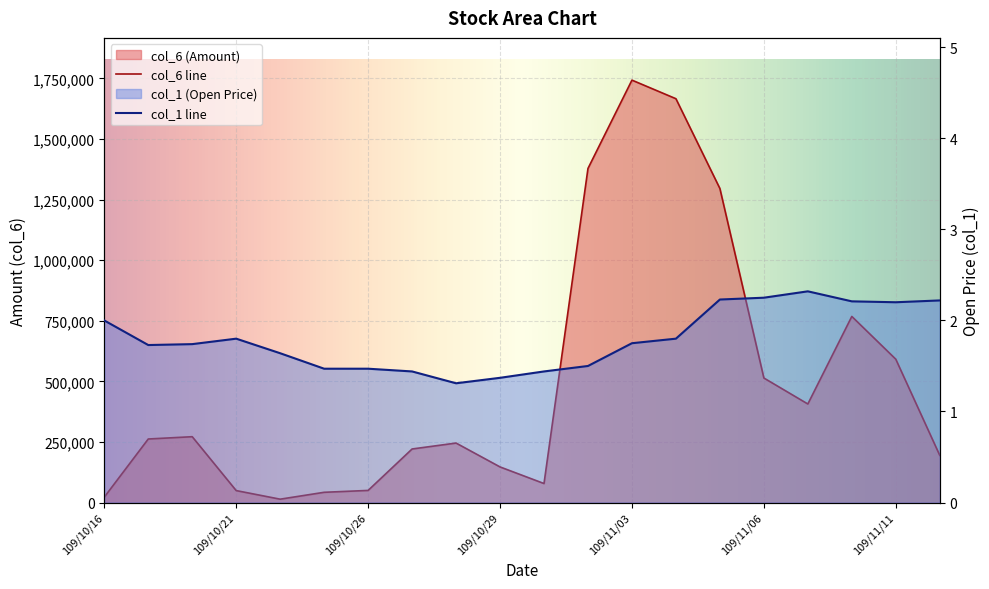

At which category does the chart reach its peak across all series?

109/11/03